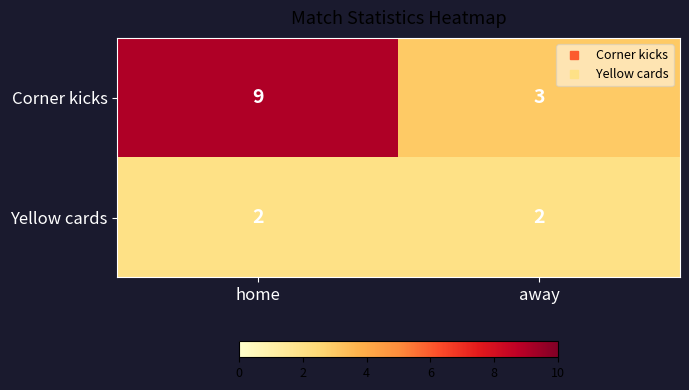

What is the total value across all series at away?

5